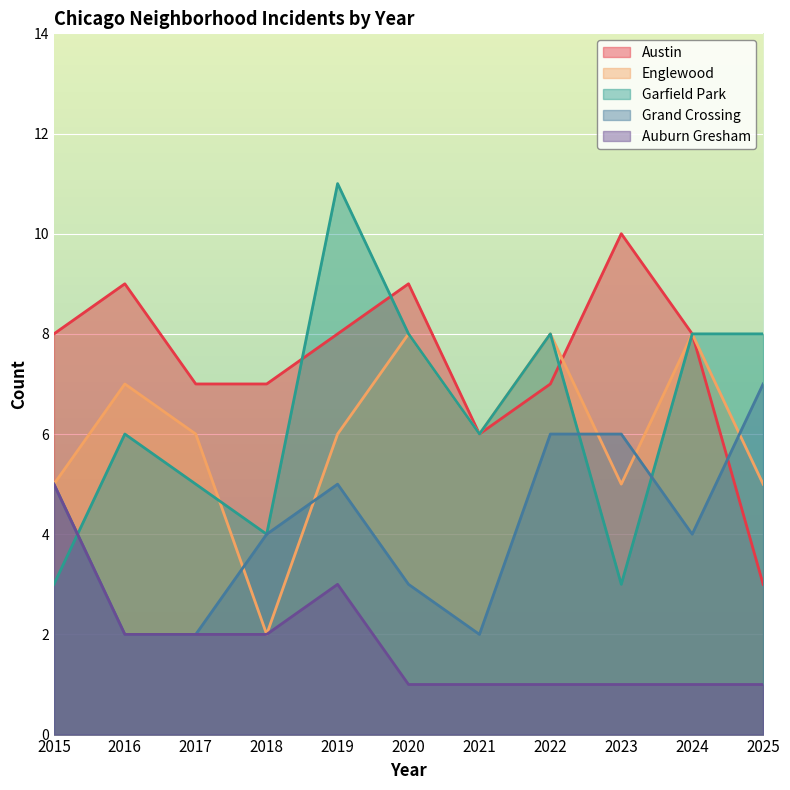

At 2025, list the series in order from smallest to largest.

Auburn Gresham, Austin, Englewood, Grand Crossing, Garfield Park